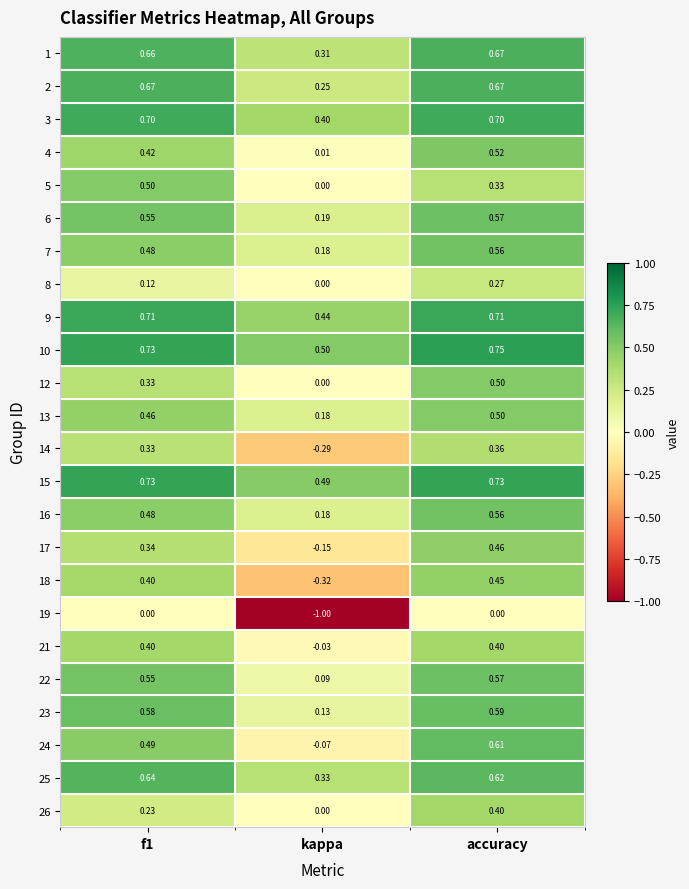

At which category is the sum across all series the highest?

accuracy